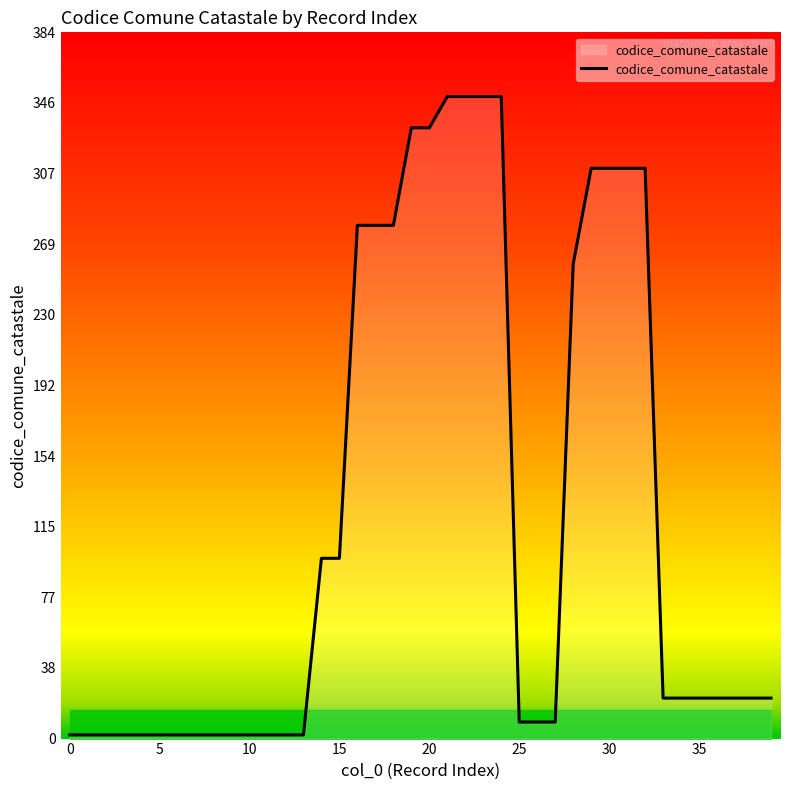

What is the maximum value shown in the chart?

349